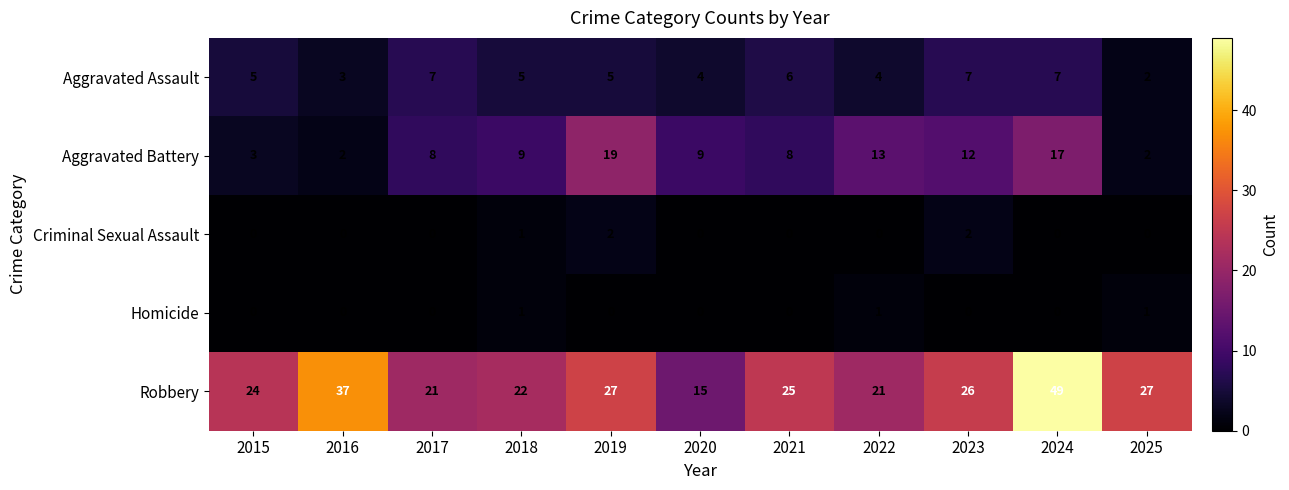

The Robbery series shows 78 at 2024. True or false?

False